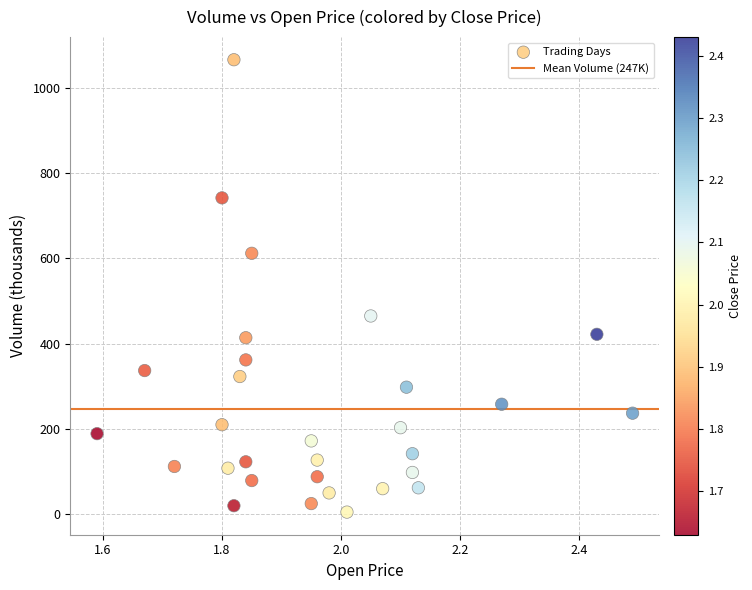

What is the range of Y values (max minus min)?

1061